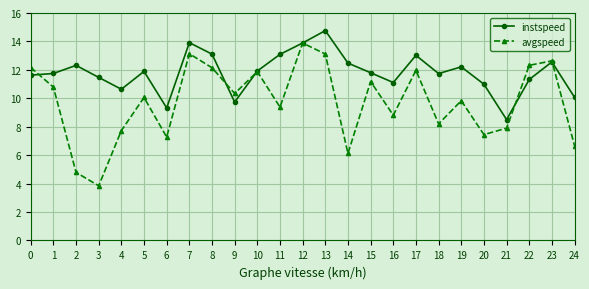

List the series in order of their overall mean, lowest first.

avgspeed, instspeed